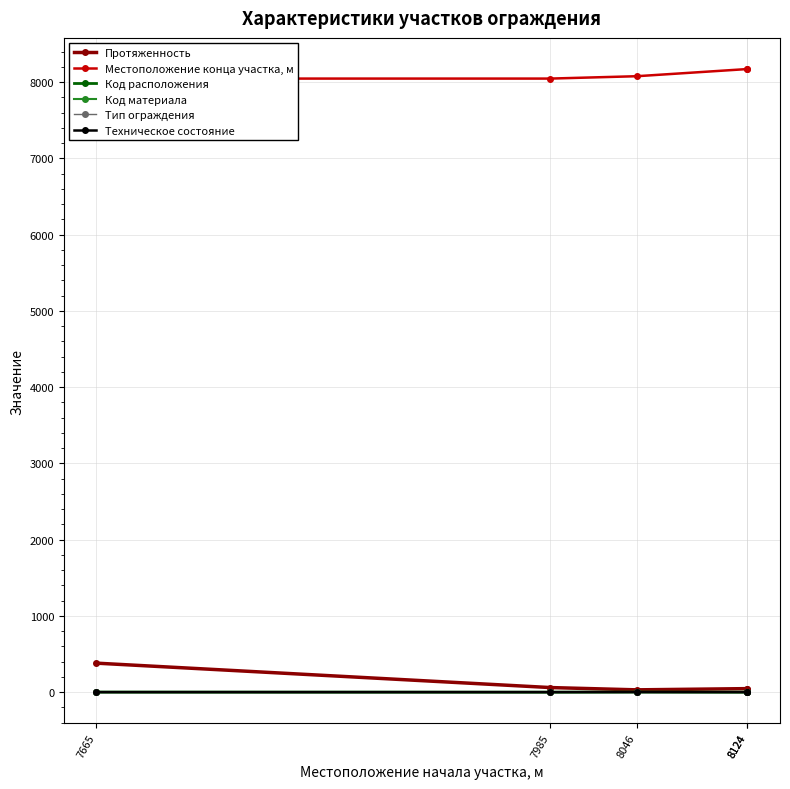

Reading right to left, what are all the values shown in this chart?

Протяженность: 8124=44	8124=47	8046=31	7985=61	7665=381
Местоположение конца участка, м: 8124=8168	8124=8171	8046=8077	7985=8046	7665=8046
Код расположения: 8124=2	8124=1	8046=2	7985=1	7665=2
Код материала: 8124=1	8124=1	8046=3	7985=1	7665=1
Тип ограждения: 8124=1	8124=1	8046=6	7985=1	7665=1
Техническое состояние: 8124=1	8124=1	8046=2	7985=1	7665=1